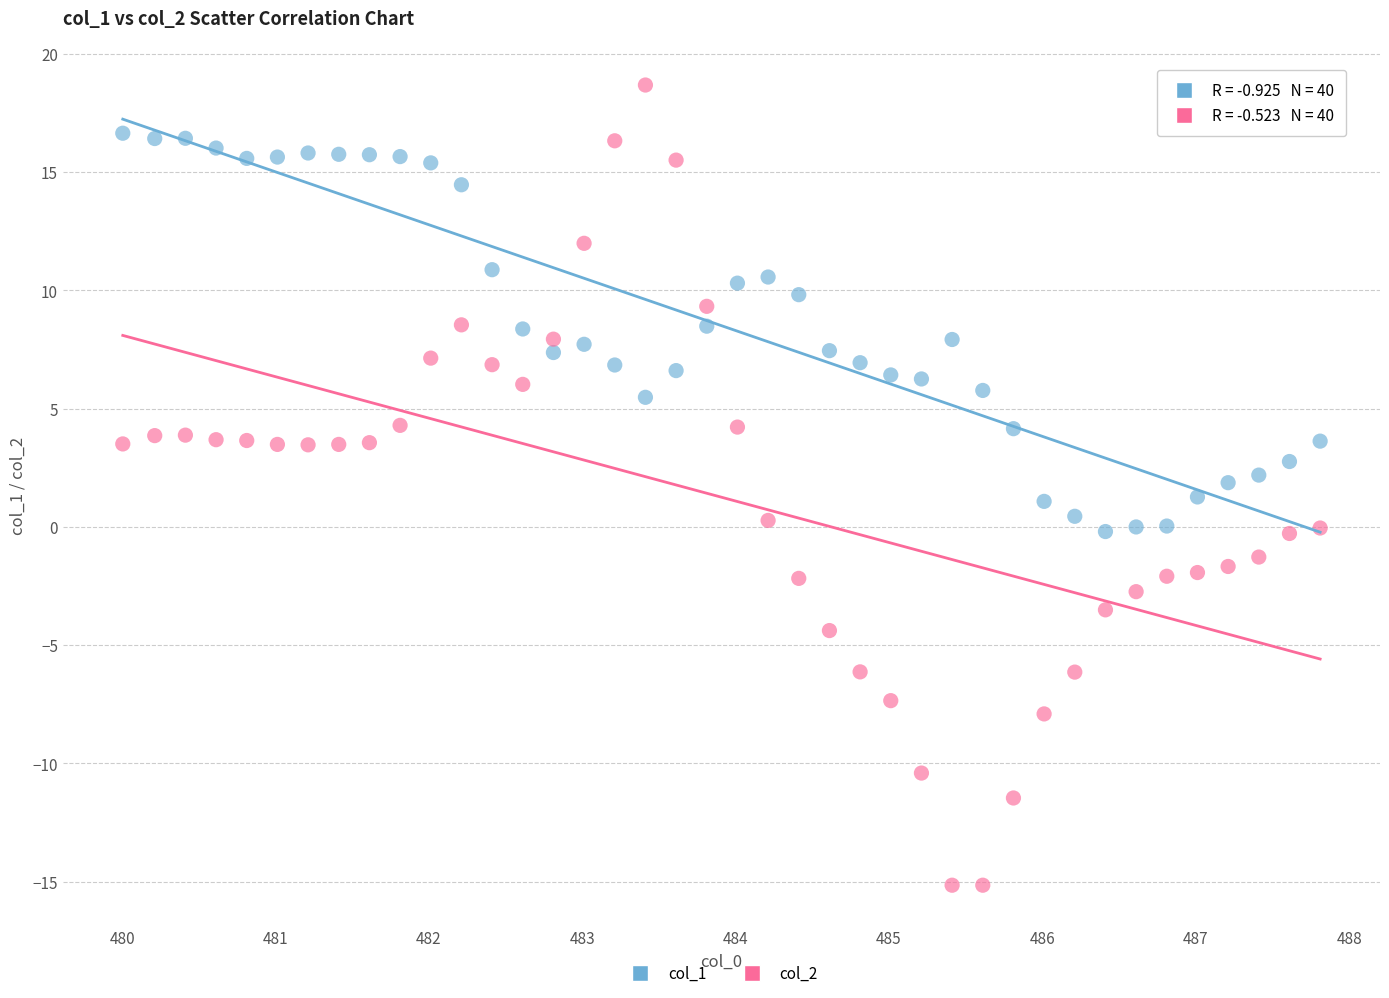

What are all the series names shown in the legend?

col_1, col_2